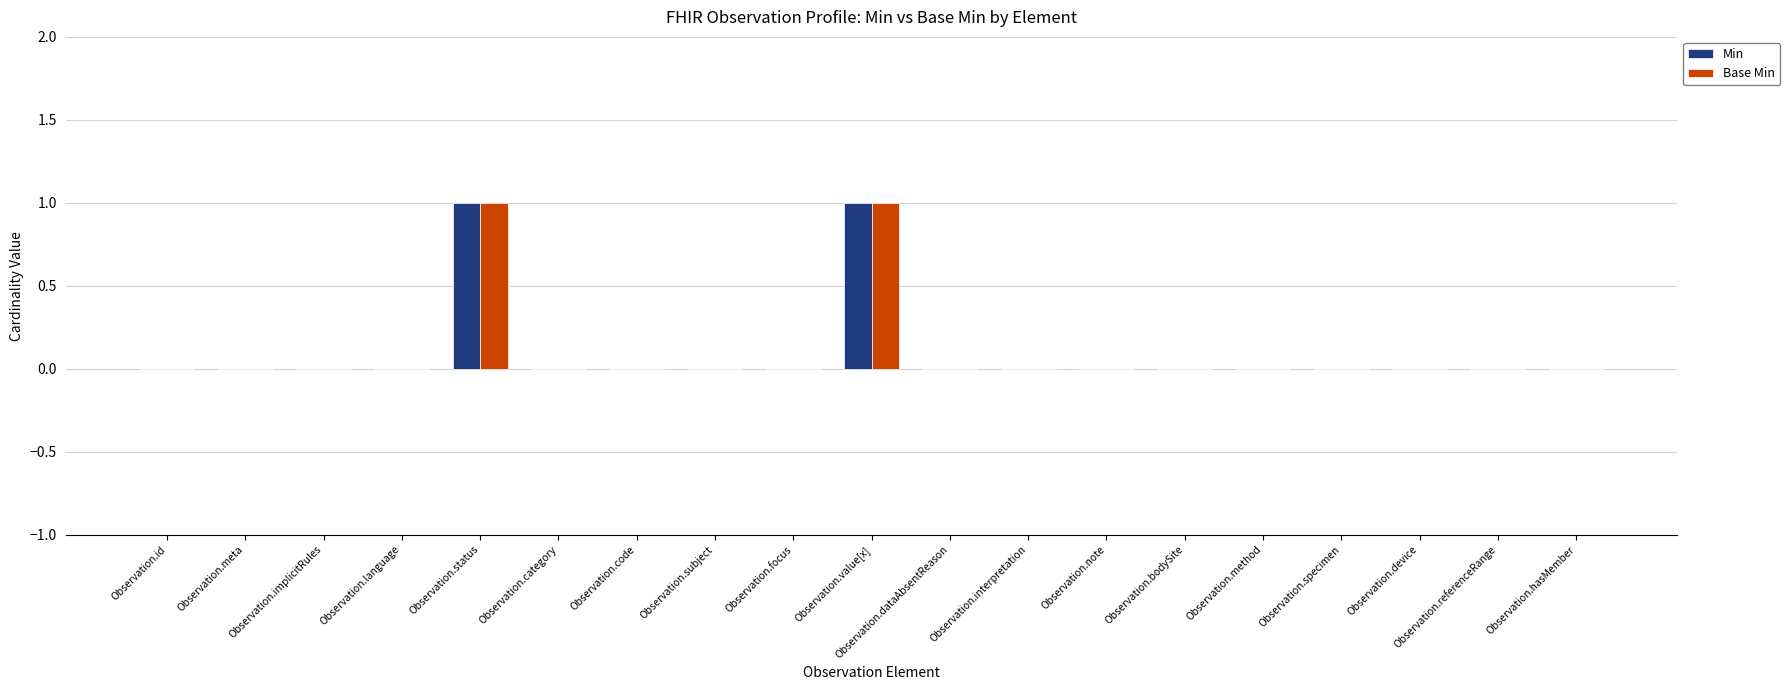

Reading left to right, list all the values displayed in this chart.

Min: 0	0	0	0	1	0	0	0	0	1	0	0	0	0	0	0	0	0	0
Base Min: 0	0	0	0	1	0	0	0	0	1	0	0	0	0	0	0	0	0	0